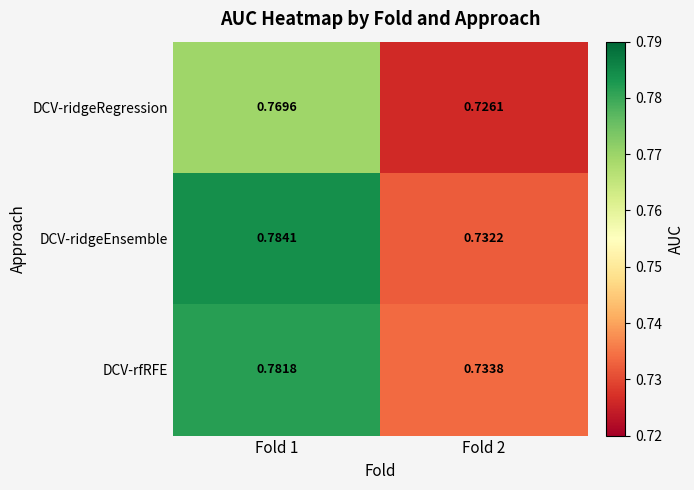

Which series changed the most between Fold 1 and Fold 2?

DCV-ridgeEnsemble